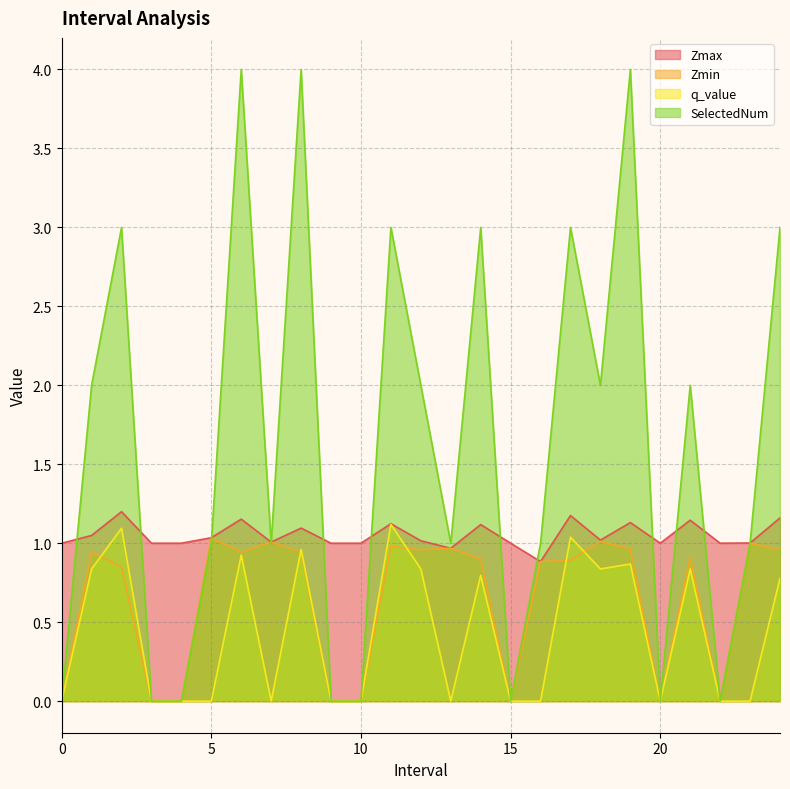

Between which two adjacent categories do SelectedNum and Zmin first intersect?

5.0 and 6.0